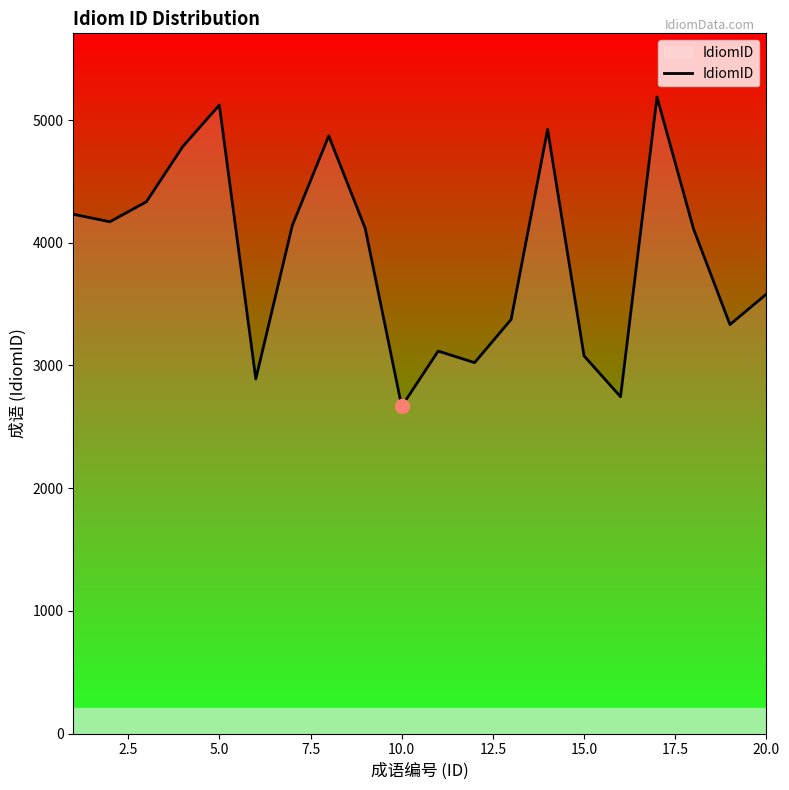

What is the smallest value displayed?

2666